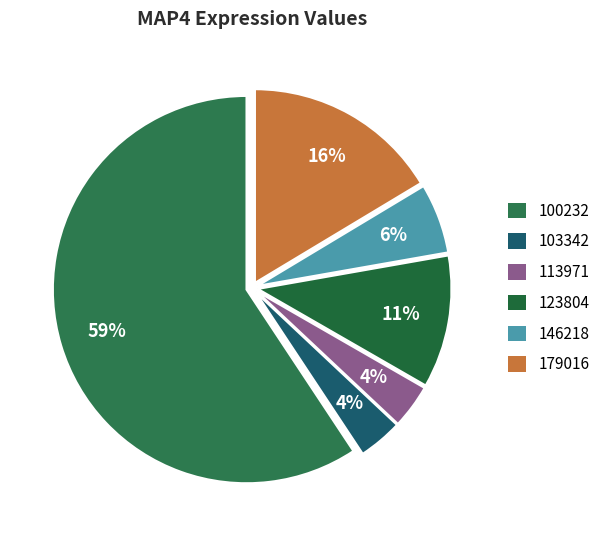

How many slices are in this pie chart?

6